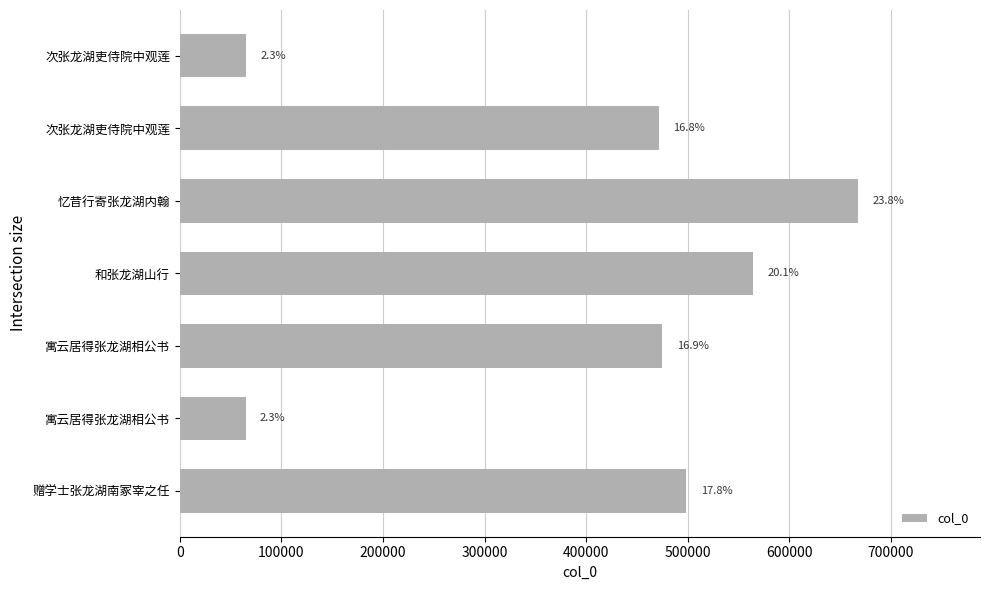

How many bars are there in total?

7